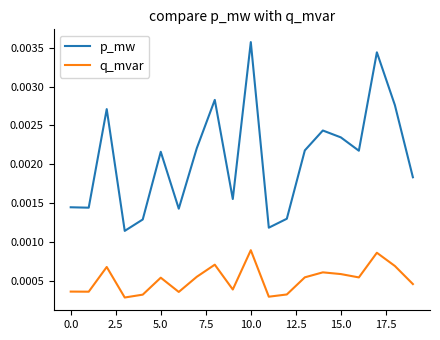

Which series has the widest spread of values?

p_mw